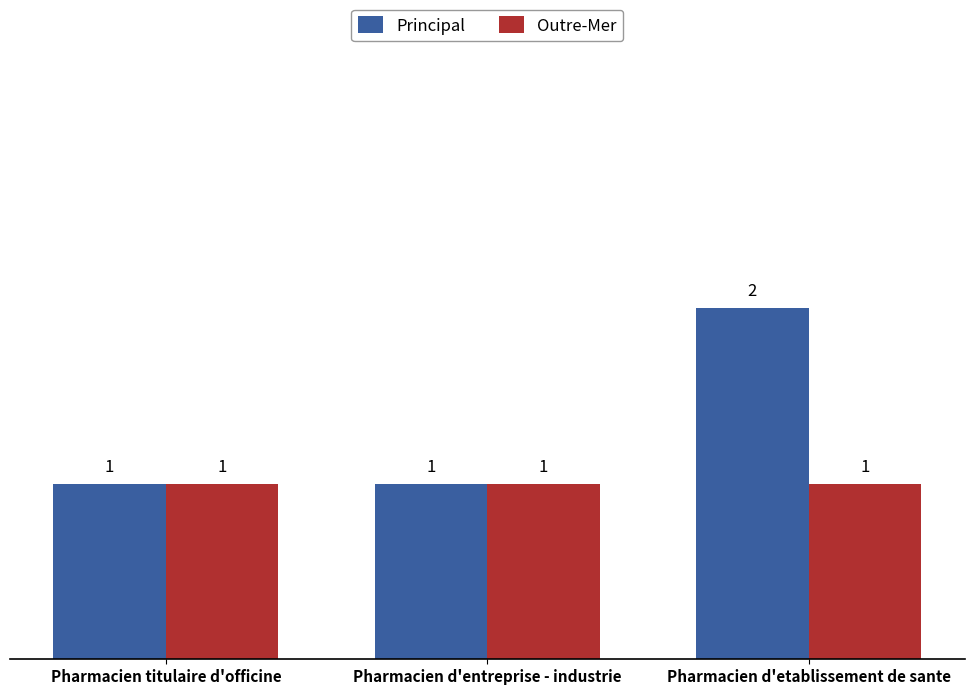

What position from the right is Pharmacien d'entreprise - industrie?

2